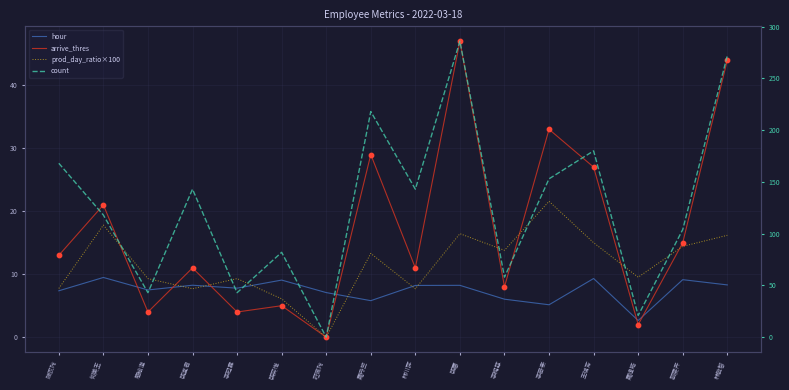

Which series has the widest spread of Y values?

count